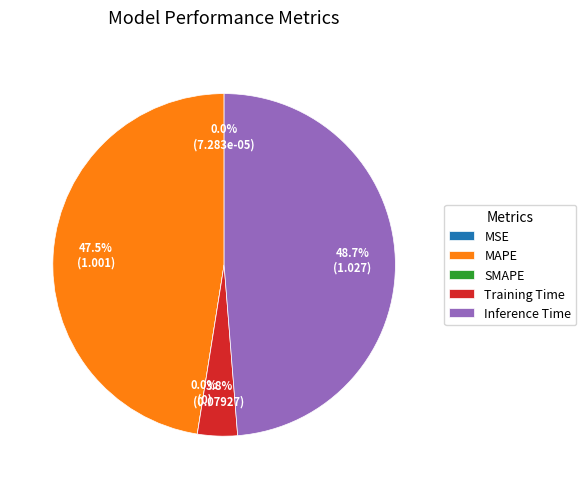

Is there any slice that represents more than half of the pie?

No